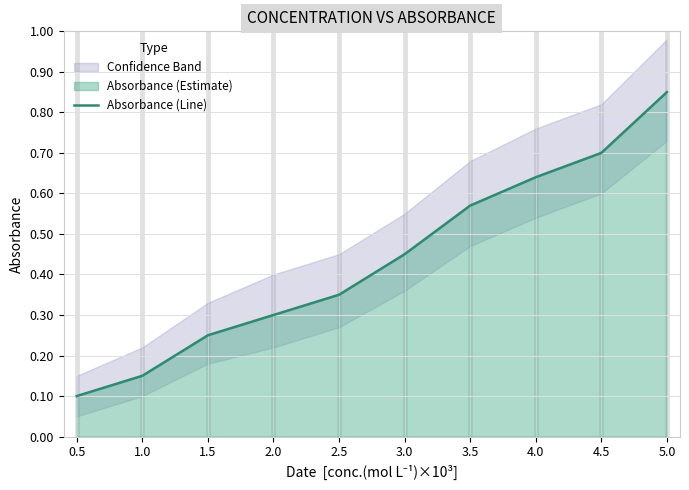

What is the change in value from 1.0 to 5.0?

+0.7